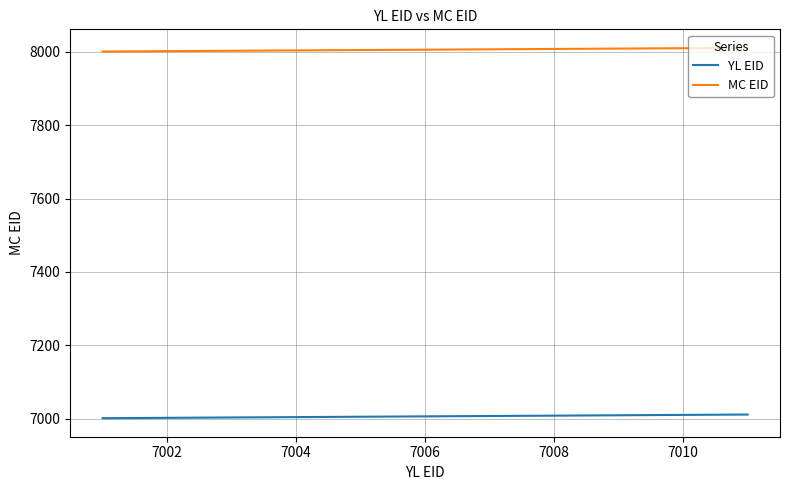

What is the minimum value shown in the chart?

7001